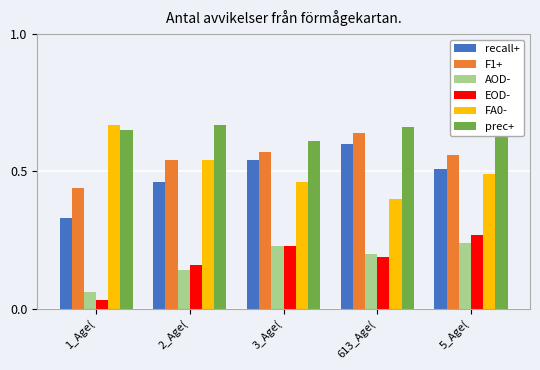

Is it true that prec+ equals 1.0 at 613_Age(?

False